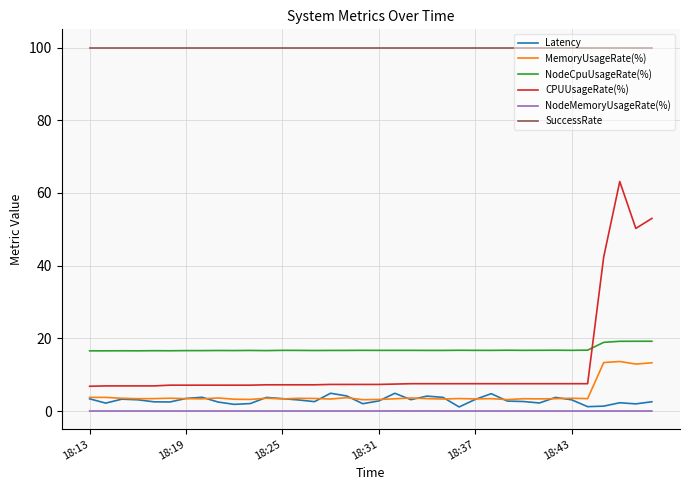

Which series has the largest total across all categories?

SuccessRate